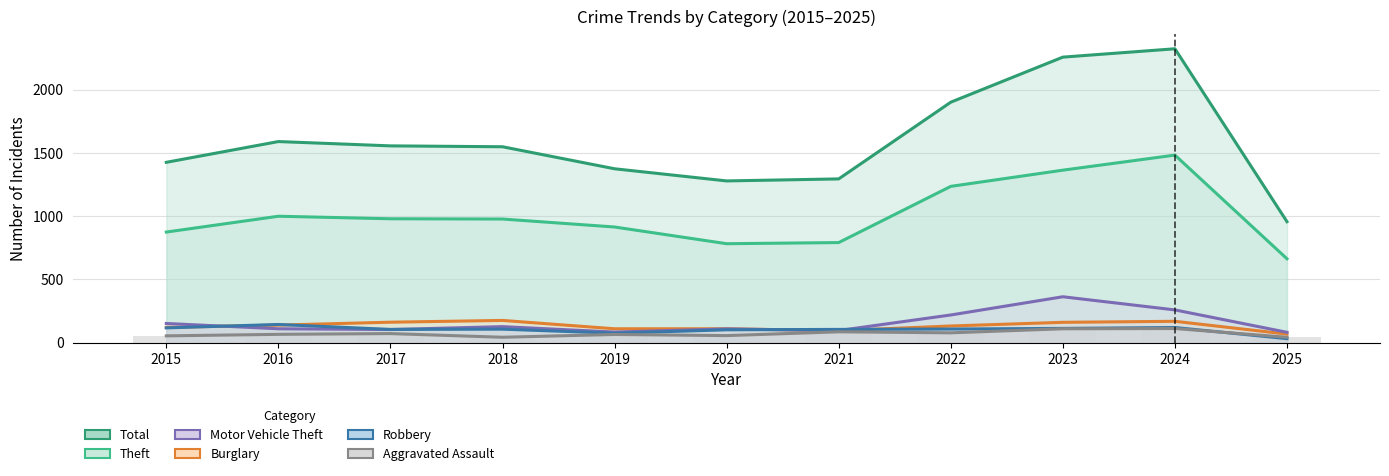

What is the total value across all series at 2025?

1844